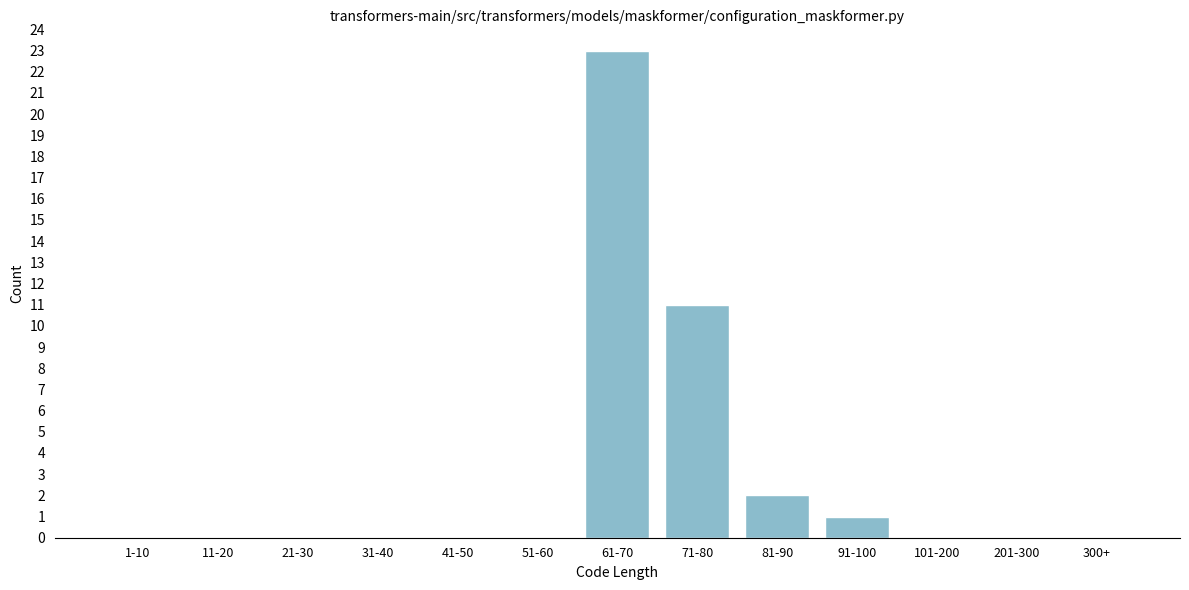

Reading left to right, transcribe all the data shown in this chart.

1-10=0	11-20=0	21-30=0	31-40=0	41-50=0	51-60=0	61-70=23	71-80=11	81-90=2	91-100=1	101-200=0	201-300=0	300+=0